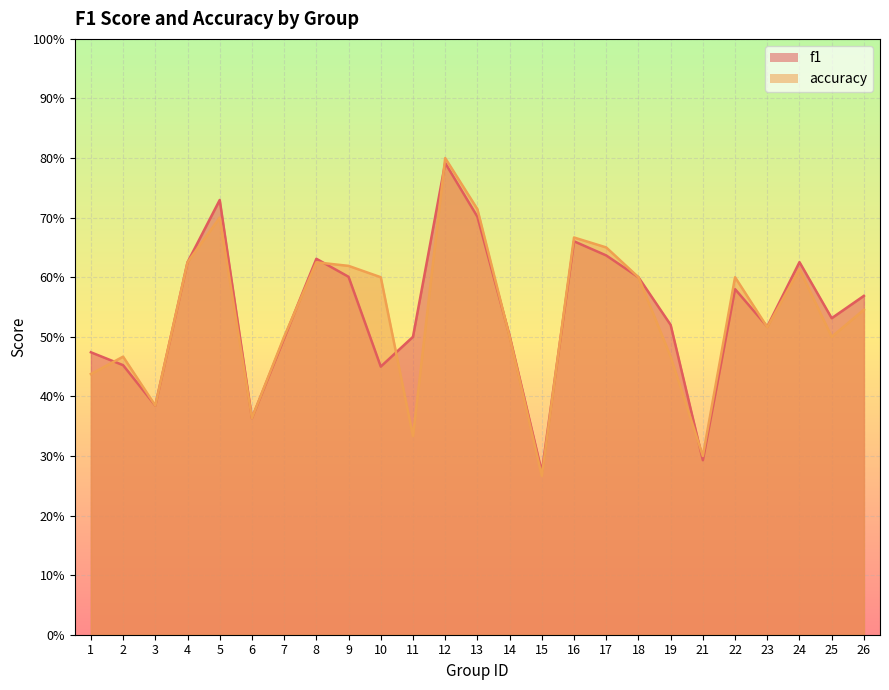

At 8, list the series in order from largest to smallest.

f1, accuracy